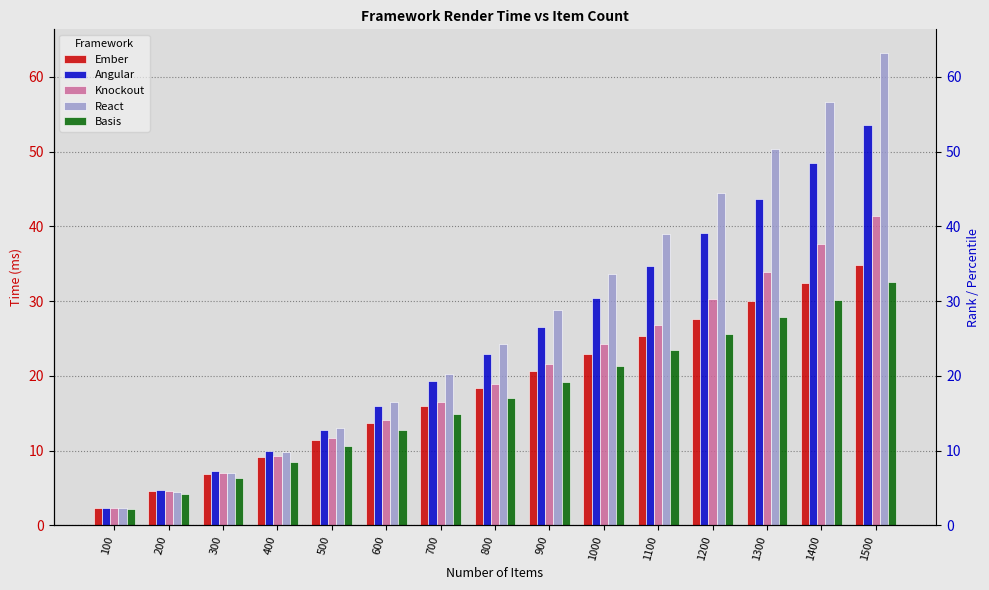

At which label does Ember first exceed 18?

800